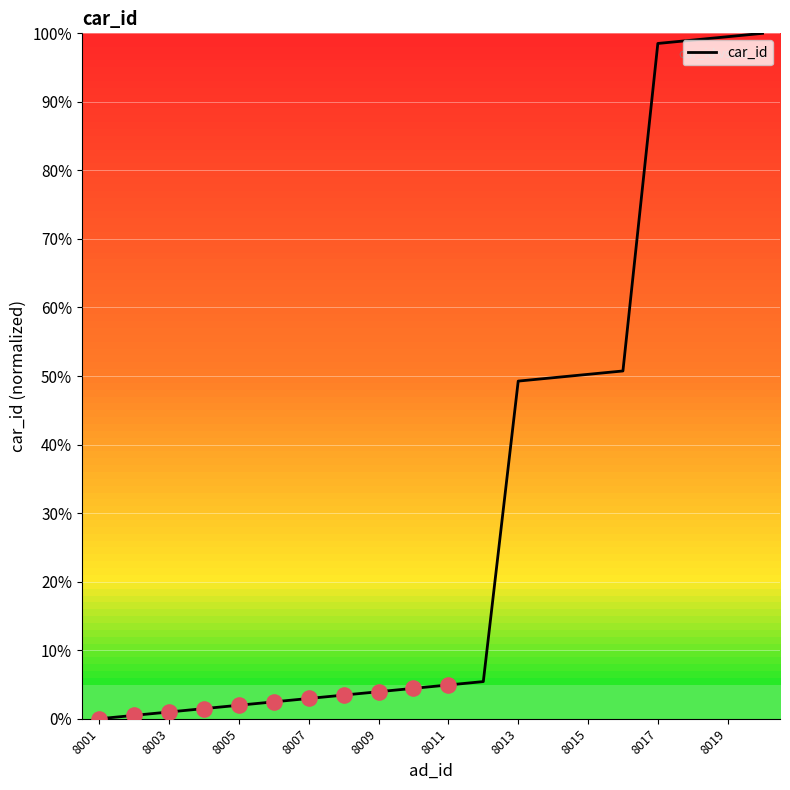

What is the difference between the maximum and minimum values?

100.0